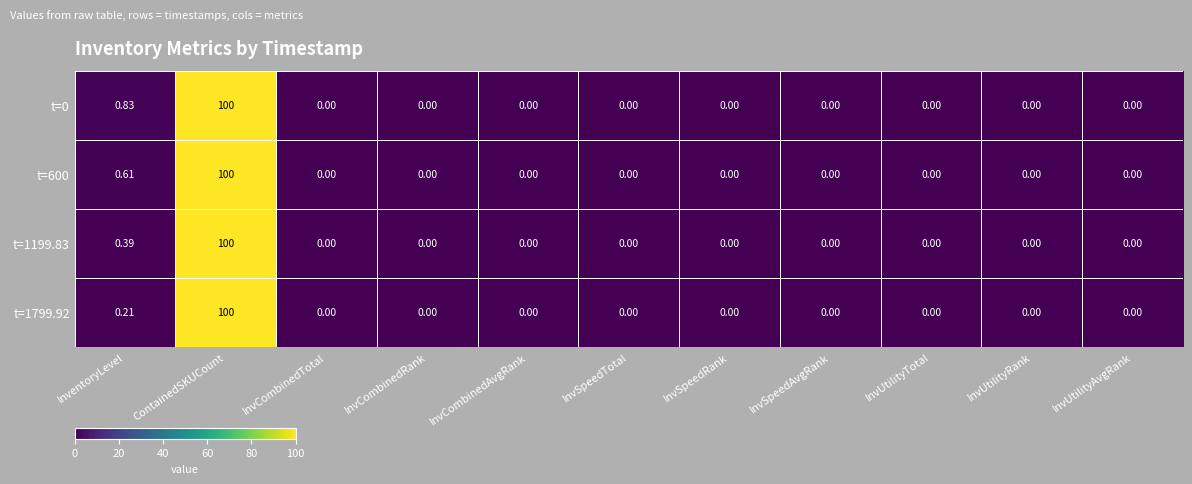

At which category is the sum across all series the highest?

ContainedSKUCount